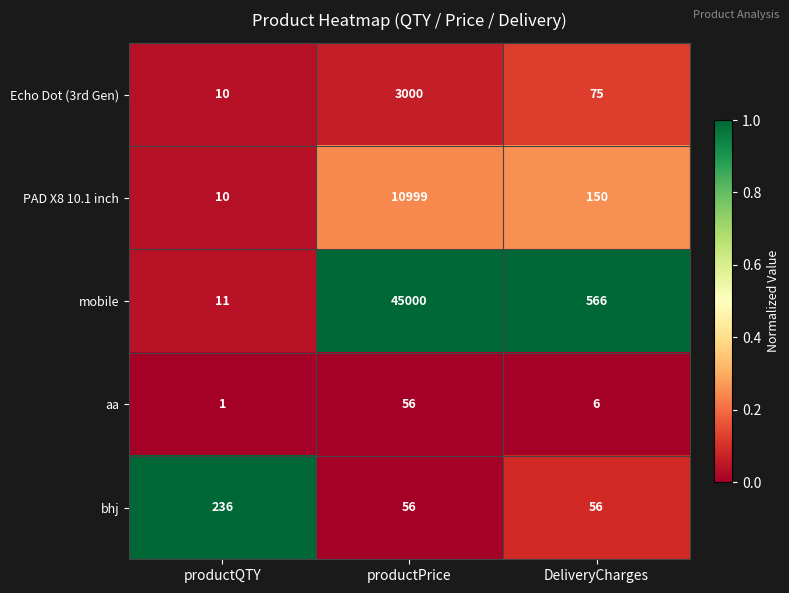

What is the sum of all Echo Dot (3rd Gen) values?

3085